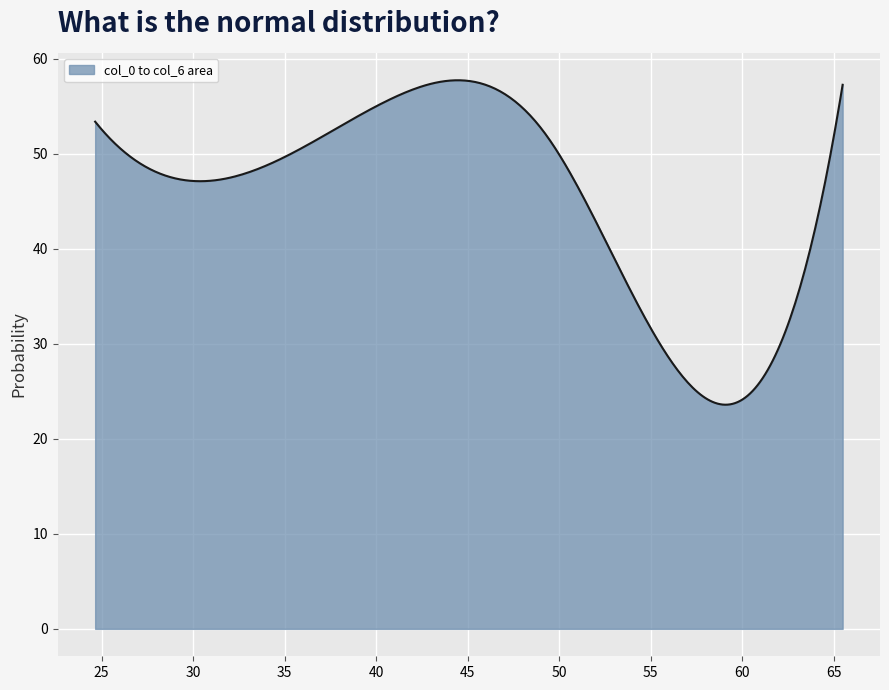

What is the smallest value displayed?

23.6